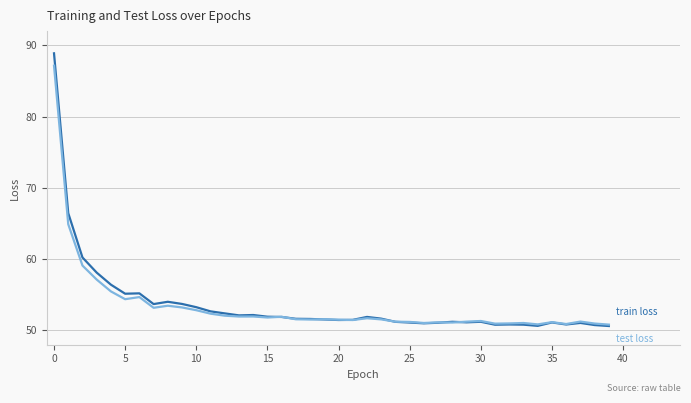

What is the maximum value shown in the chart?

88.9